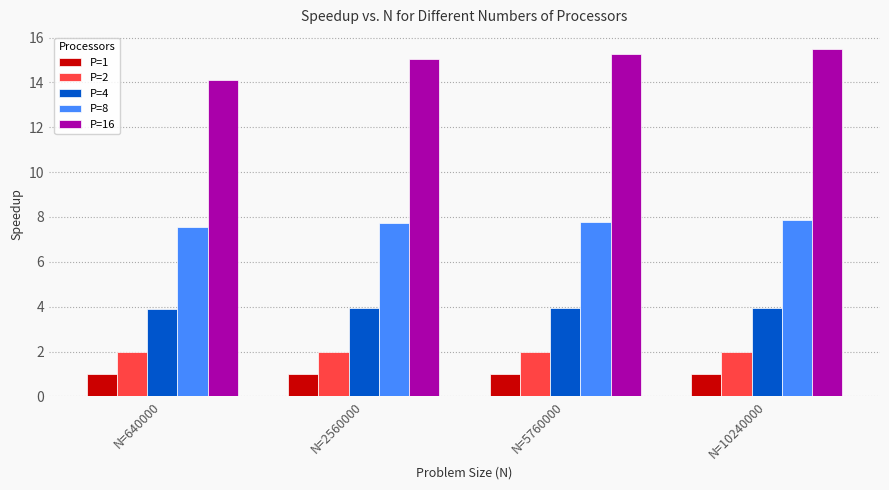

How many groups of bars are there?

4